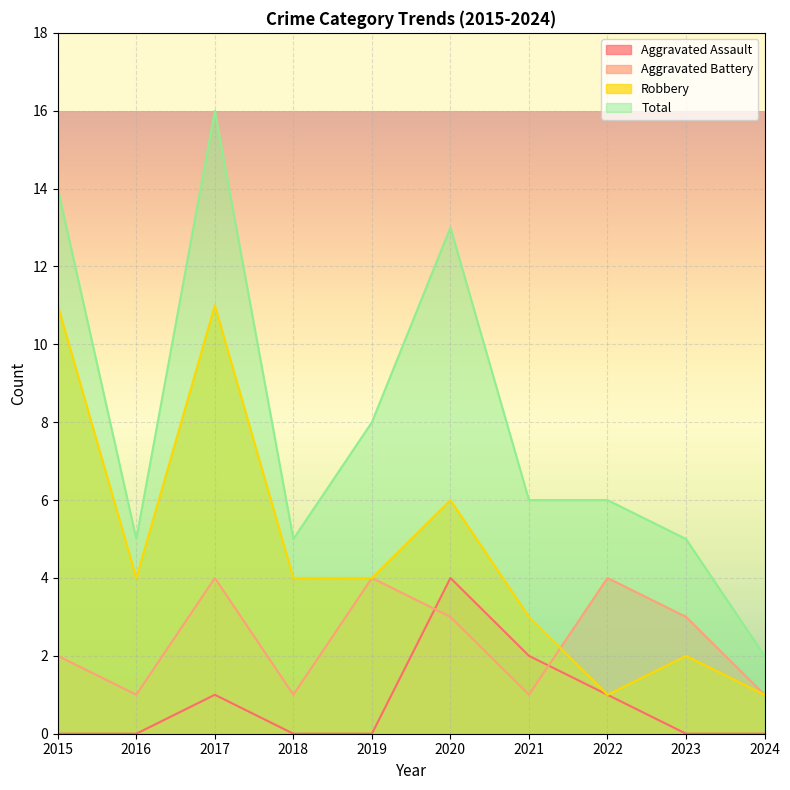

In Aggravated Battery, how many points are higher than both neighbors (excluding endpoints)?

3